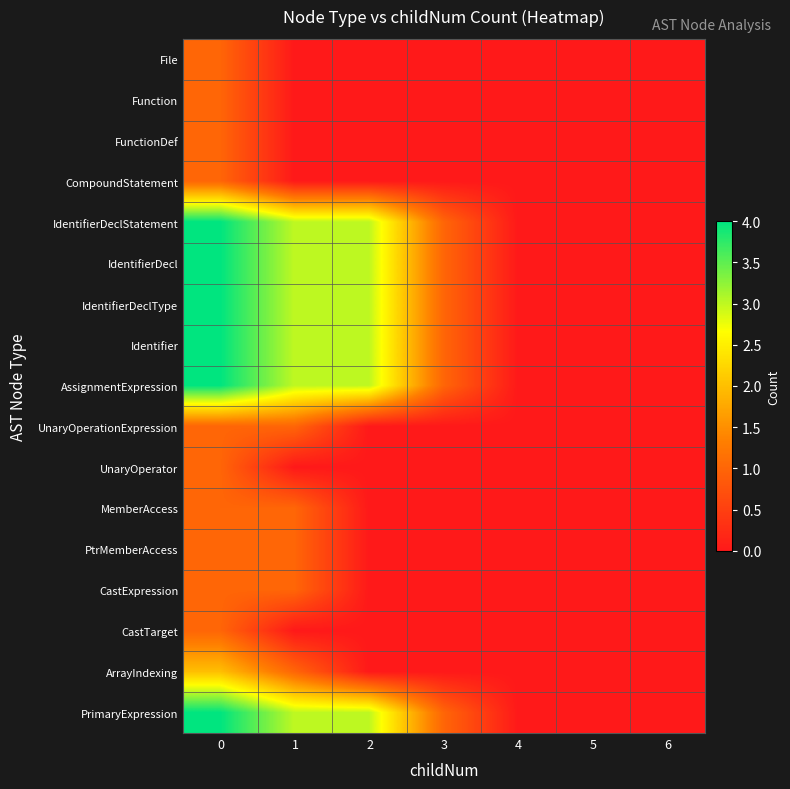

Reading left to right, list all the values displayed in this chart.

File: 0=1	1=0	2=0	3=0	4=0	5=0	6=0
Function: 0=1	1=0	2=0	3=0	4=0	5=0	6=0
FunctionDef: 0=1	1=0	2=0	3=0	4=0	5=0	6=0
CompoundStatement: 0=1	1=0	2=0	3=0	4=0	5=0	6=0
IdentifierDeclStatement: 0=4	1=3	2=3	3=1	4=0	5=0	6=0
IdentifierDecl: 0=4	1=3	2=3	3=1	4=0	5=0	6=0
IdentifierDeclType: 0=4	1=3	2=3	3=1	4=0	5=0	6=0
Identifier: 0=4	1=3	2=3	3=1	4=0	5=0	6=0
AssignmentExpression: 0=4	1=3	2=3	3=1	4=0	5=0	6=0
UnaryOperationExpression: 0=1	1=1	2=0	3=0	4=0	5=0	6=0
UnaryOperator: 0=1	1=0	2=0	3=0	4=0	5=0	6=0
MemberAccess: 0=1	1=1	2=0	3=0	4=0	5=0	6=0
PtrMemberAccess: 0=1	1=1	2=0	3=0	4=0	5=0	6=0
CastExpression: 0=1	1=1	2=0	3=0	4=0	5=0	6=0
CastTarget: 0=1	1=0	2=0	3=0	4=0	5=0	6=0
ArrayIndexing: 0=2	1=1	2=0	3=0	4=0	5=0	6=0
PrimaryExpression: 0=4	1=3	2=3	3=1	4=0	5=0	6=0